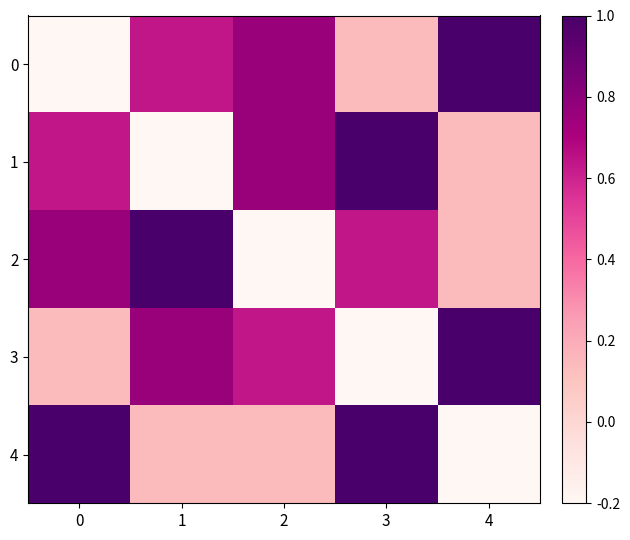

Reading right to left, extract all data points from this chart.

0: 4=1.0	3=0.1	2=0.8	1=0.6	0=-0.2
1: 4=0.1	3=1.0	2=0.8	1=-0.2	0=0.6
2: 4=0.1	3=0.6	2=-0.2	1=1.0	0=0.8
3: 4=1.0	3=-0.2	2=0.6	1=0.8	0=0.1
4: 4=-0.2	3=1.0	2=0.1	1=0.1	0=1.0